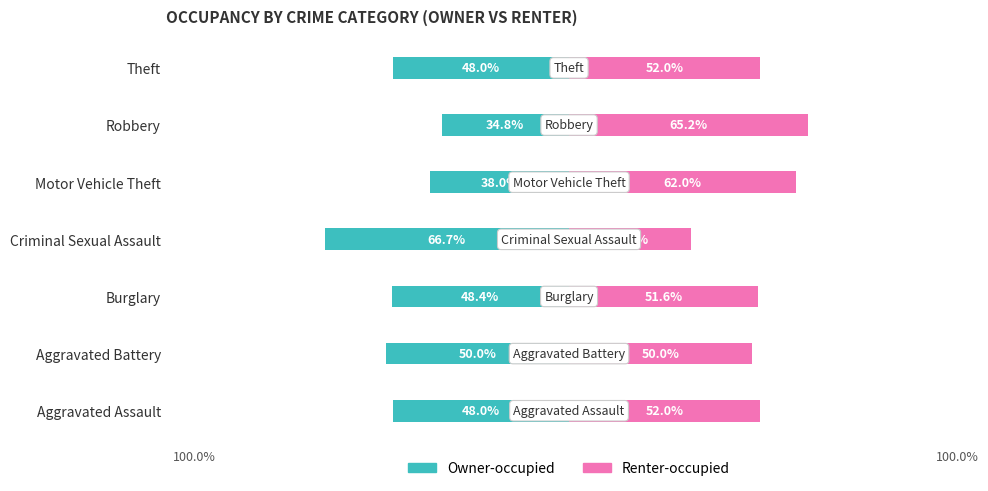

Rank the series at Burglary from highest to lowest value.

Renter-occupied, Owner-occupied